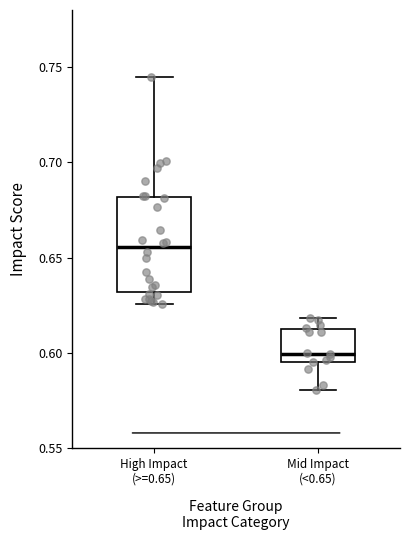

Which box is the tallest, from its lower edge to its upper edge?

High Impact (>=0.65)